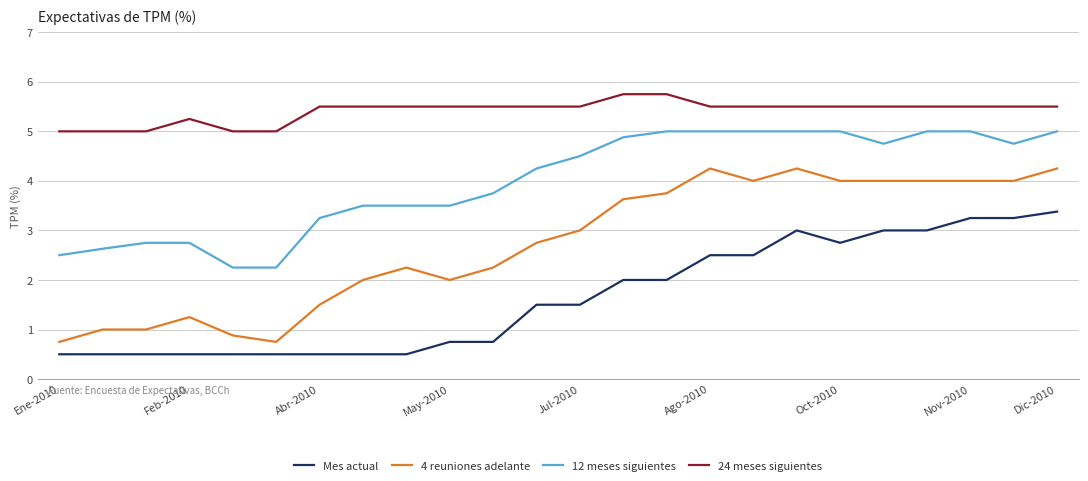

List the series in order of their peak value, lowest first.

Mes actual, 4 reuniones adelante, 12 meses siguientes, 24 meses siguientes